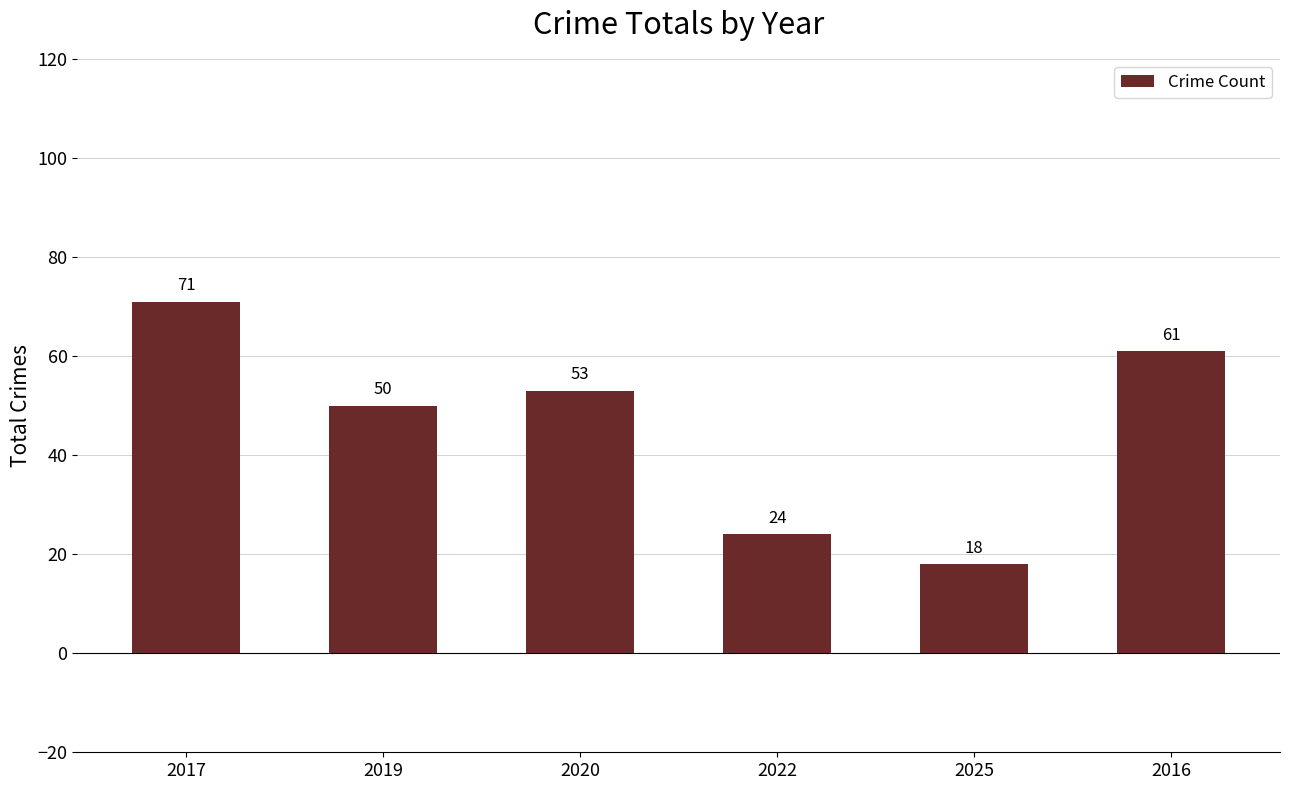

Is it true that the value at 2019 is 85?

False